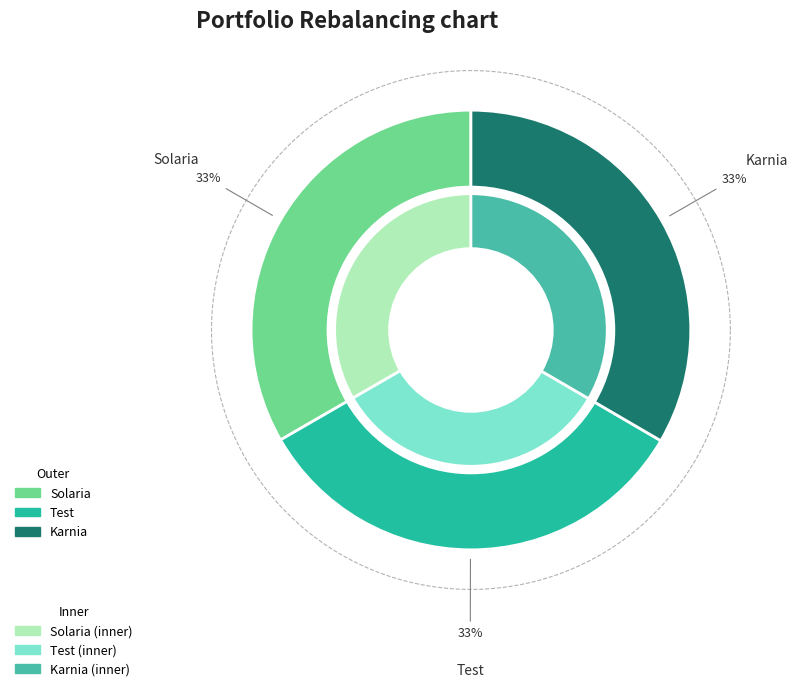

Do Solaria and Test together represent more than half of the pie?

Yes